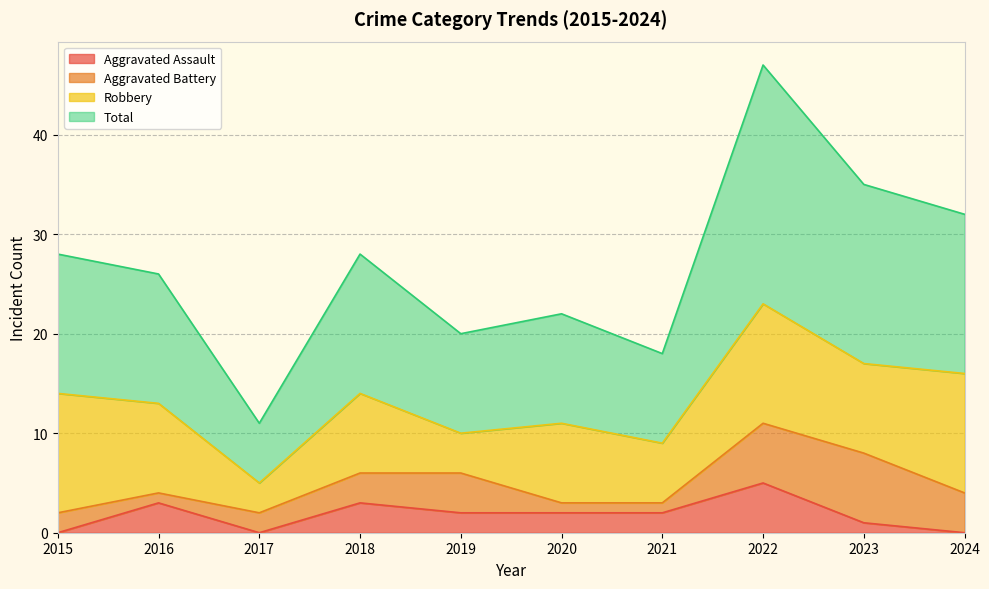

What is the spread (max minus min) of values at 2022?

42